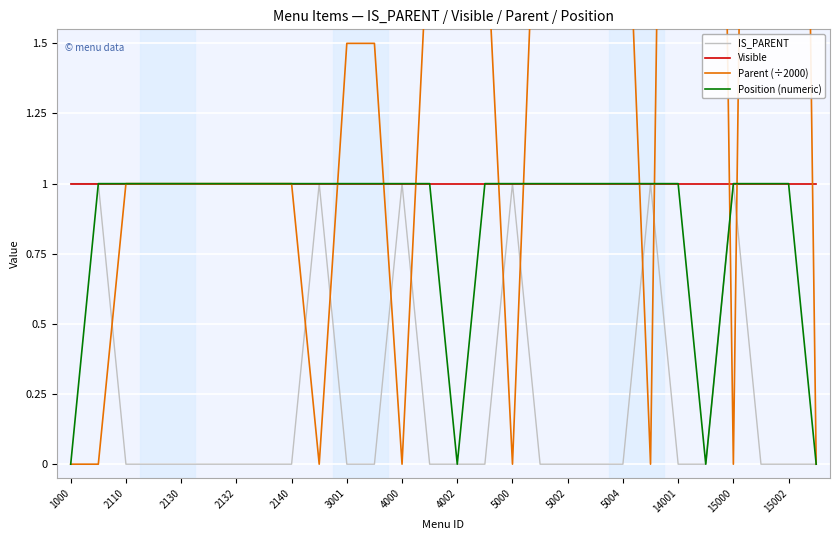

What is the difference between the second highest and minimum values in the IS_PARENT series?

1